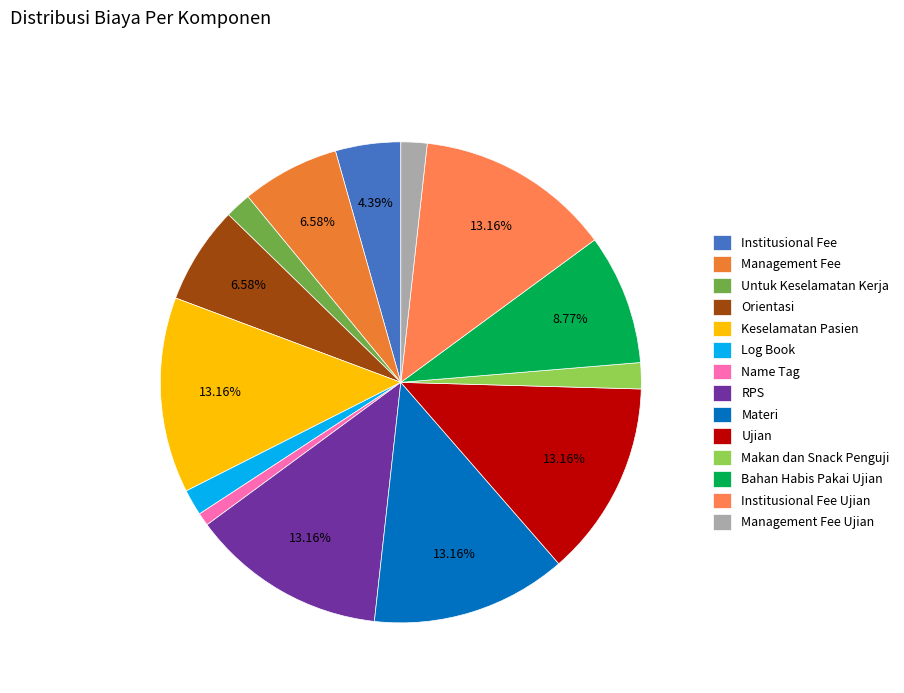

True or false: Untuk Keselamatan Kerja accounts for 14% of the total.

False